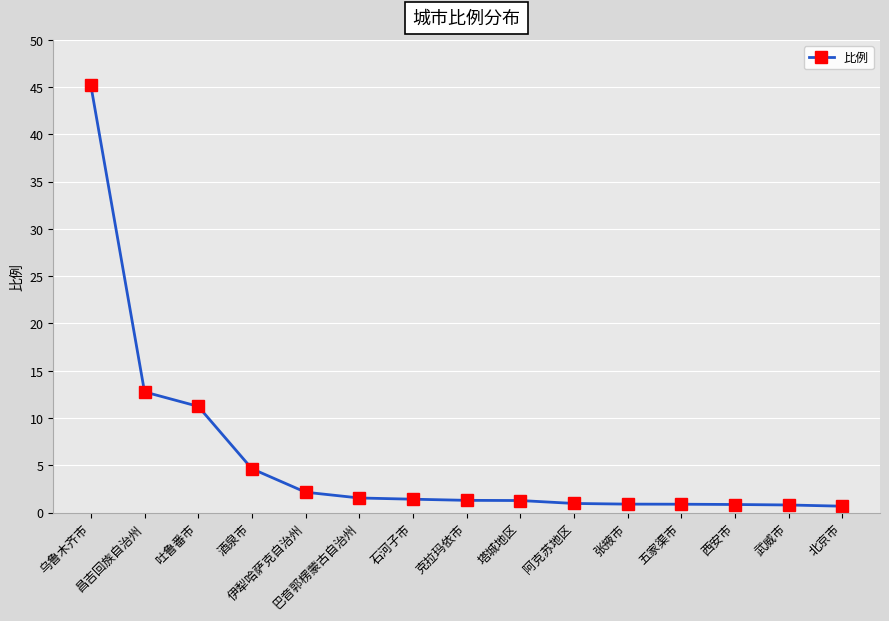

Where is the data nearest to the value 22?

昌吉回族自治州